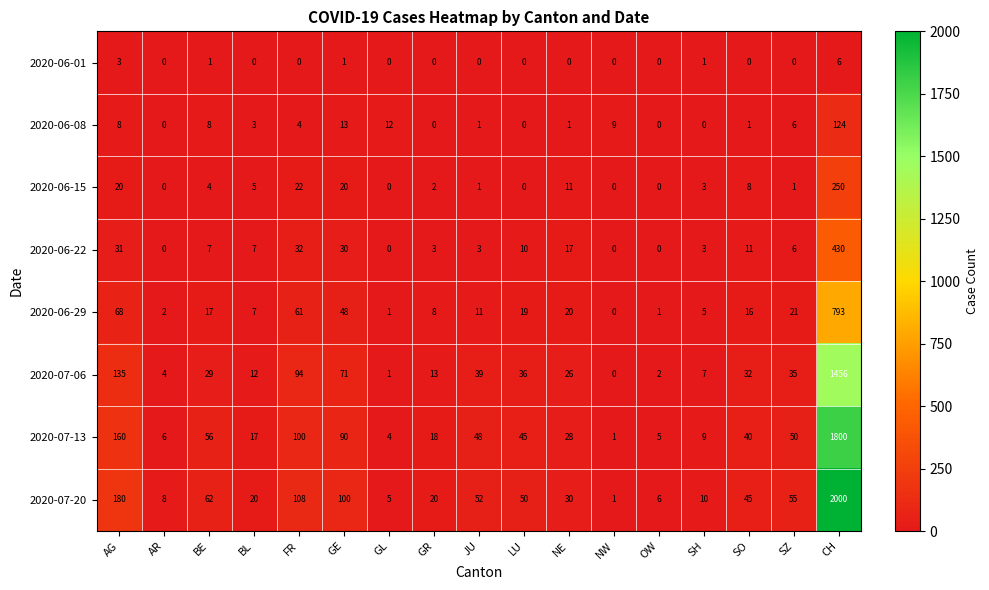

Rank the series by their maximum value, from highest to lowest.

2020-07-20, 2020-07-13, 2020-07-06, 2020-06-29, 2020-06-22, 2020-06-15, 2020-06-08, 2020-06-01